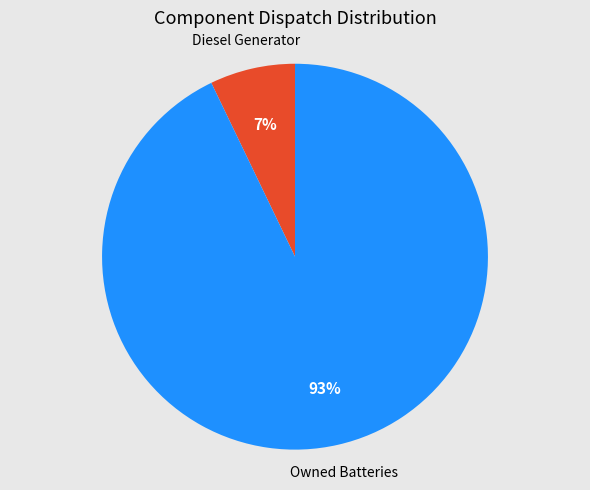

Count the number of slices in the pie.

2